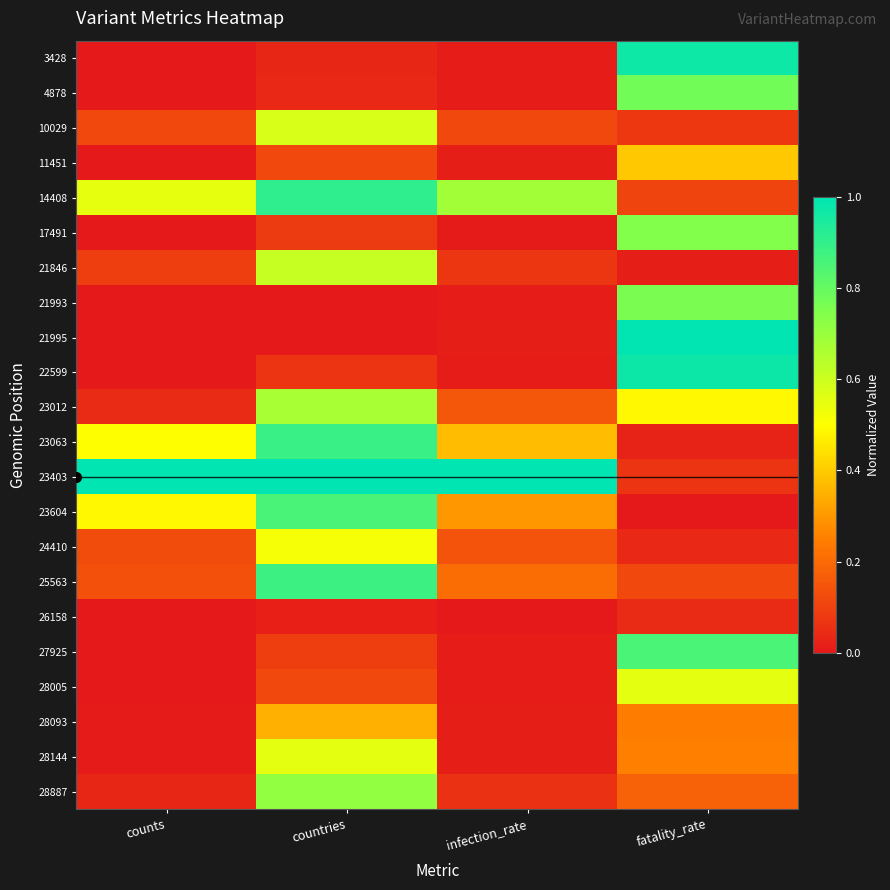

Which series has the largest range (max minus min)?

21995